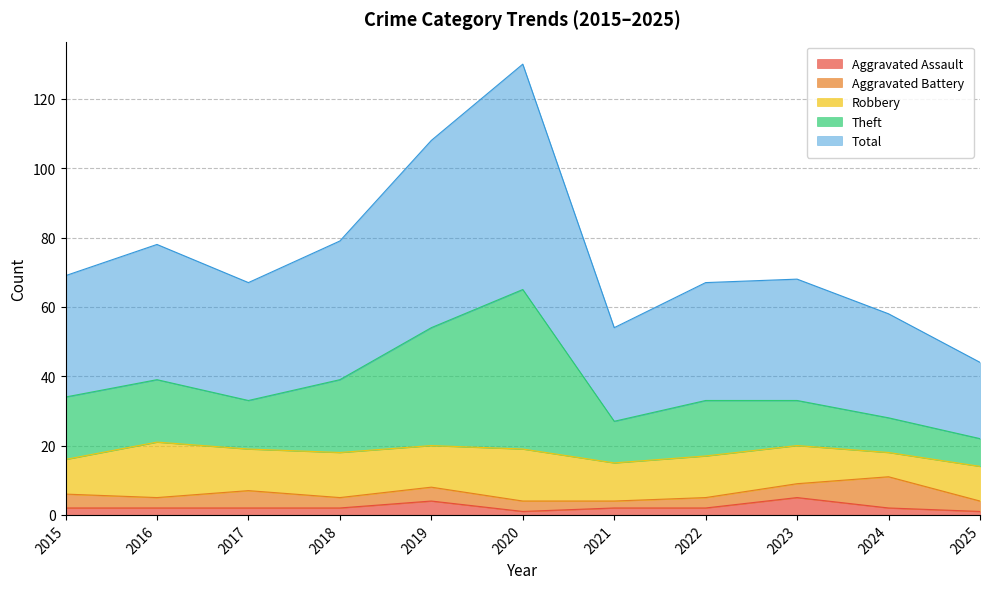

What is the value of the Theft point at the 8th from the left?

33